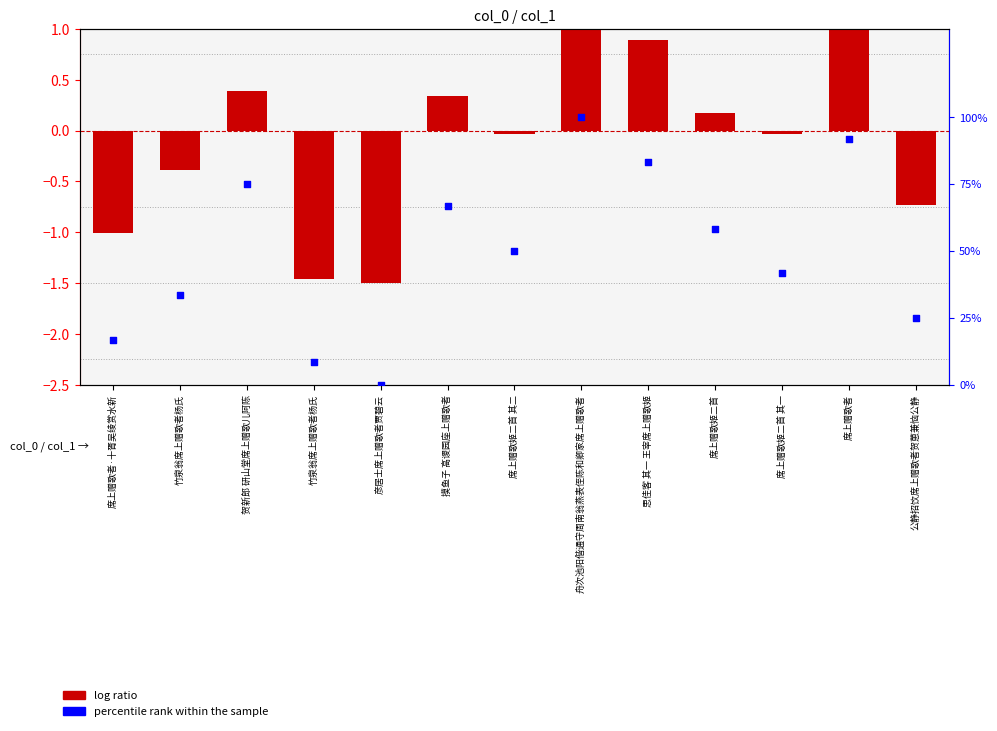

At how many categories does at least one series exceed 62?

5